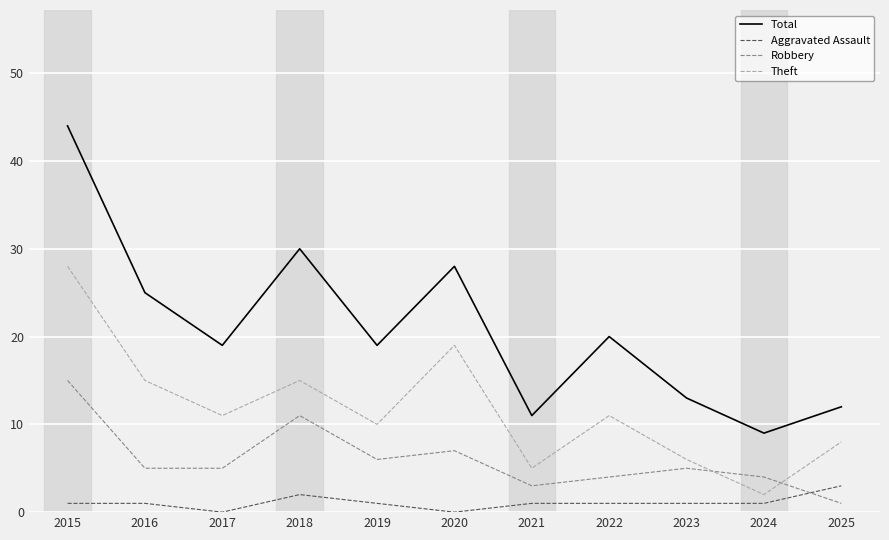

What is the maximum value for Robbery?

15